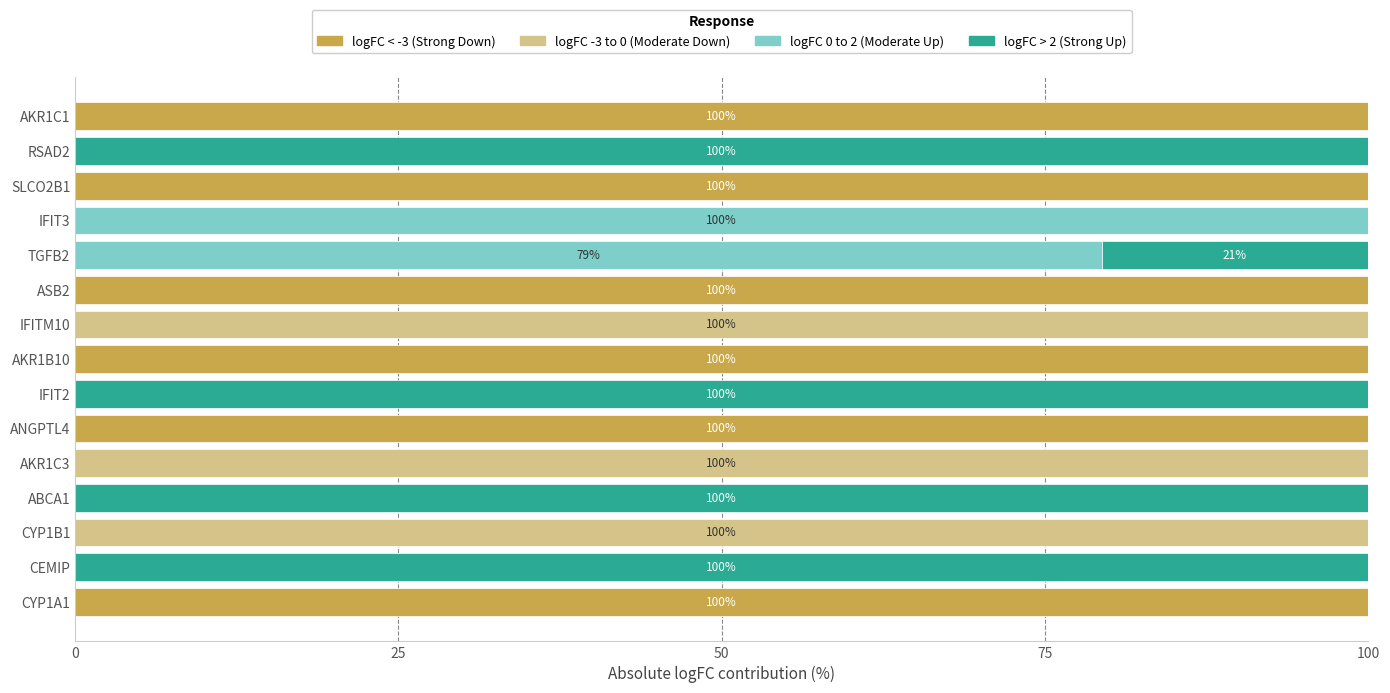

What is the sum of the logFC < -3 (Strong Down) values at TGFB2 and AKR1B10?

100.0